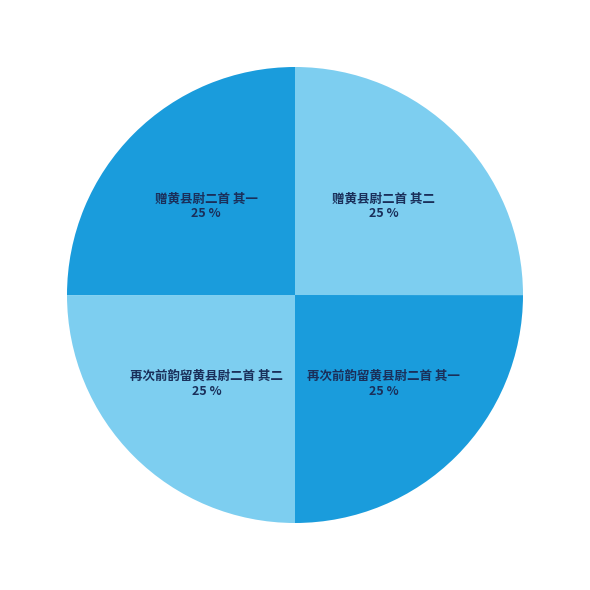

Is 赠黄县尉二首 其一 25 % the majority of the pie?

No